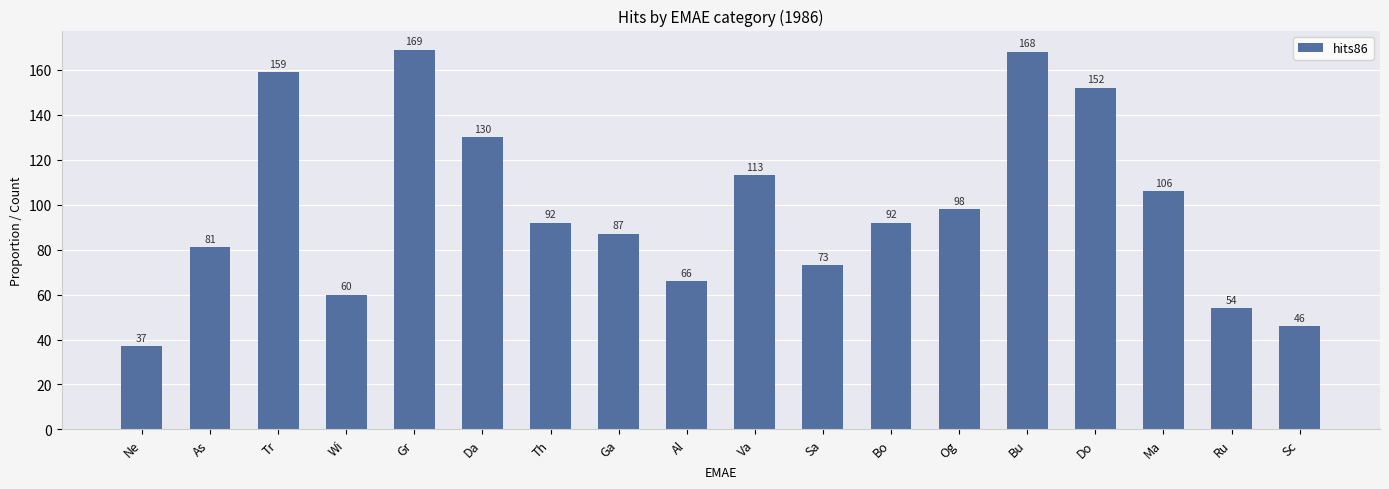

The value at Do is 152. True or false?

True